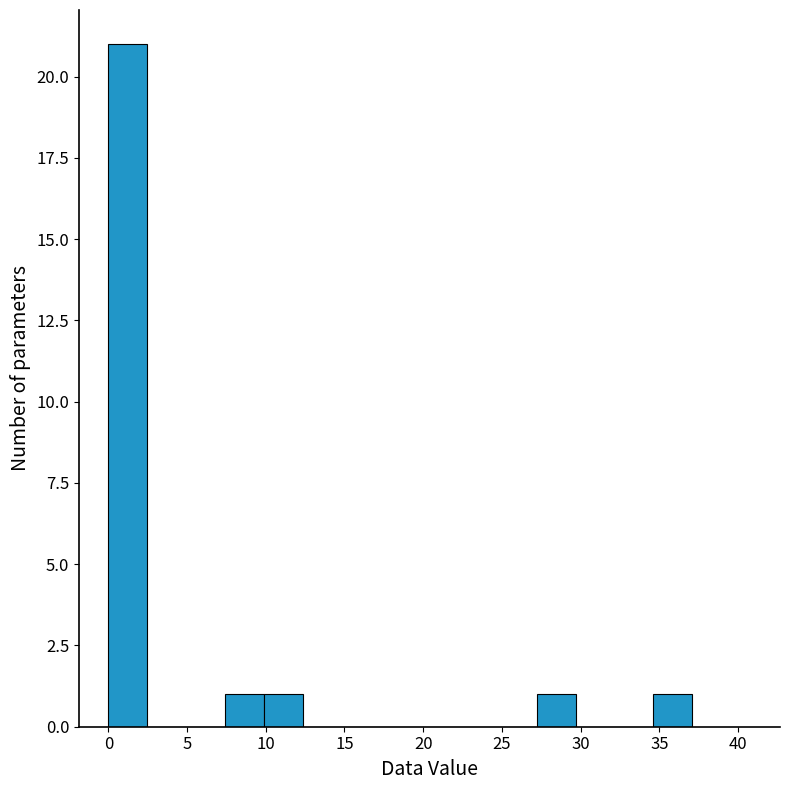

What is the height of the bar covering 34.5 to 37.0 on the x-axis? Neither the bar edges nor the heights are printed on the chart, so give them approximately, as read against the axes.

1